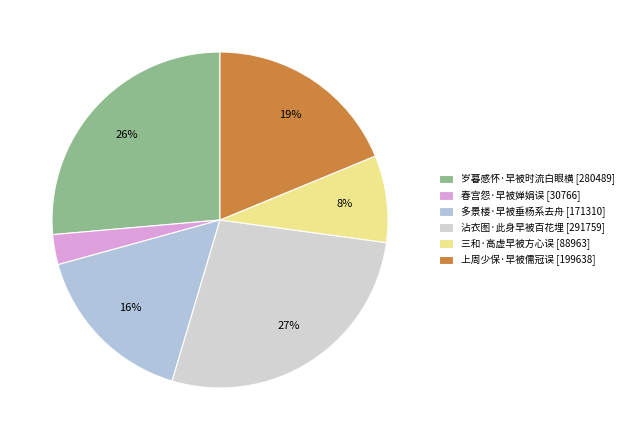

Approximately how many times larger is the value at 岁暮感怀·早被时流白眼横 compared to 沾衣图·此身早被百花埋?

1.0